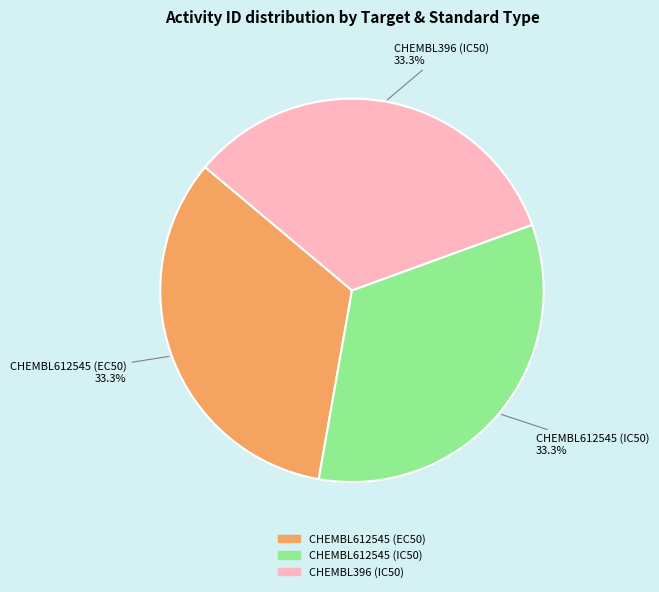

Count the number of slices in the pie.

3